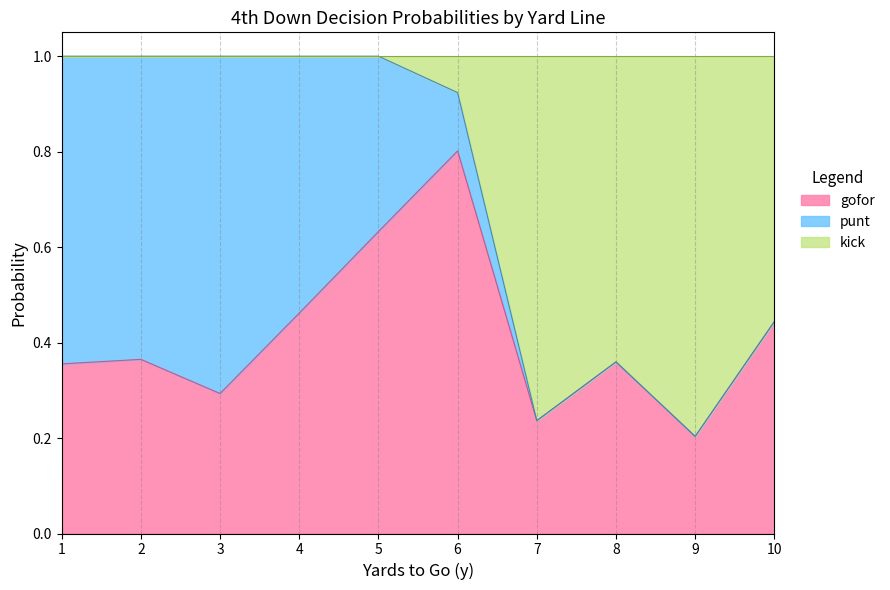

Rank the series at 5 from highest to lowest value.

gofor, punt, kick